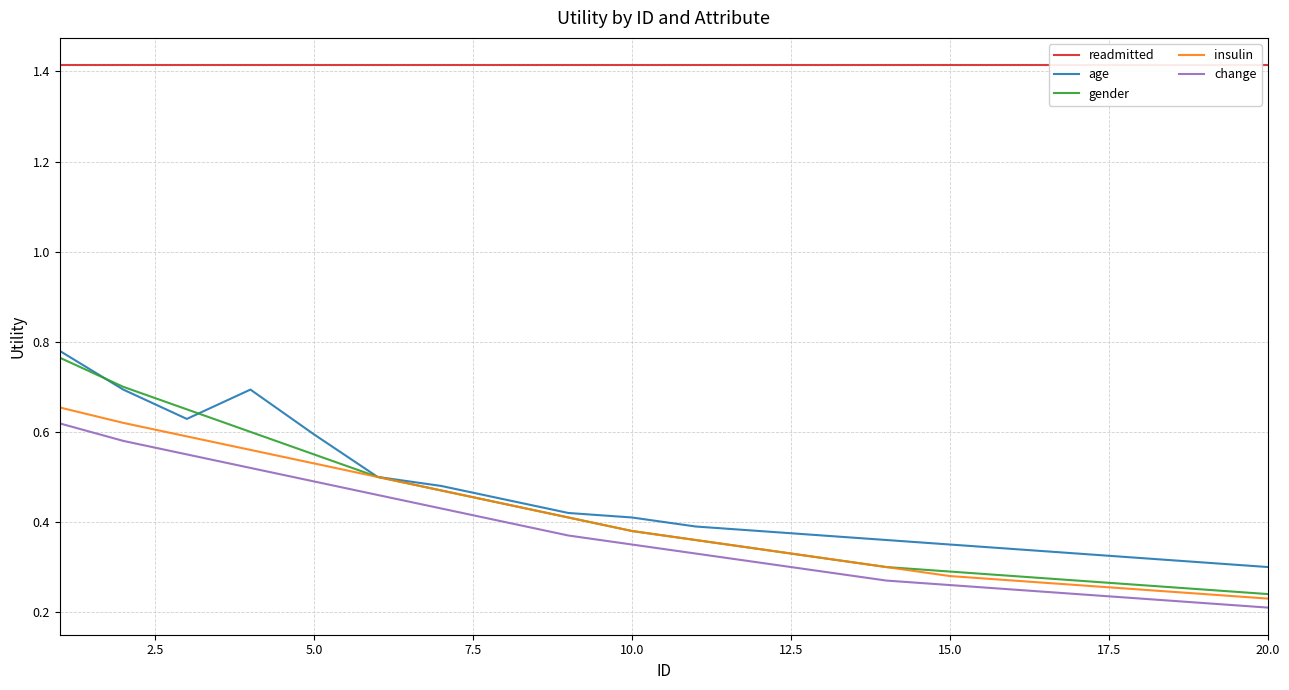

Rank the series at 7.5 from lowest to highest value.

change, insulin, gender, age, readmitted